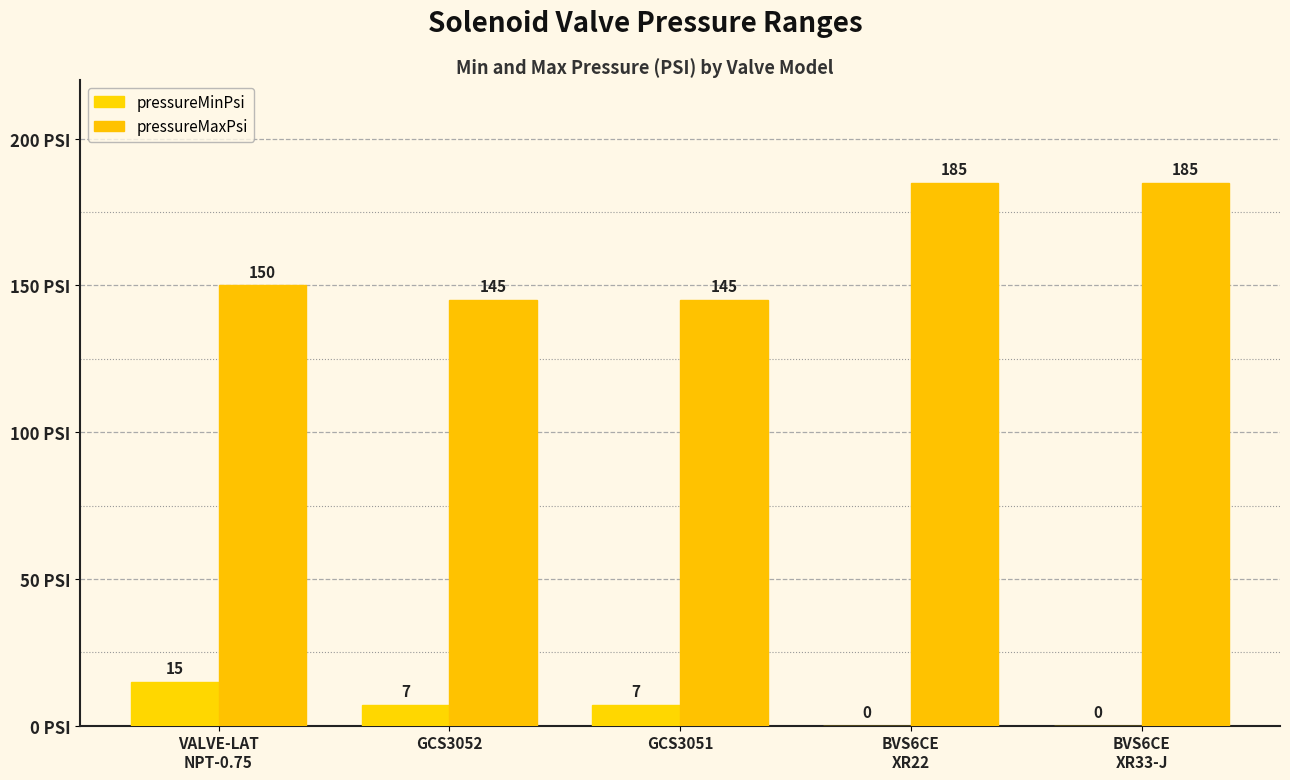

Count the pressureMaxPsi values in the range 145 to 185.

5